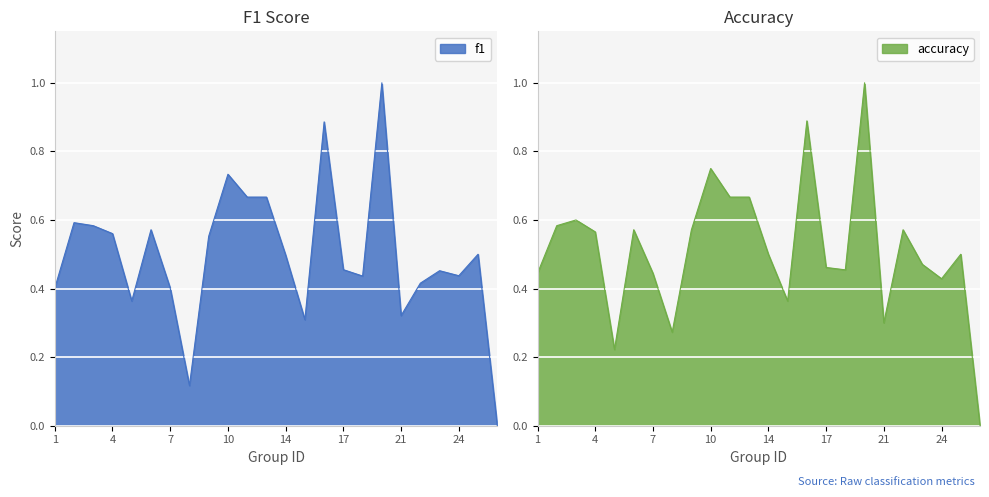

True or false: accuracy and f1 intersect in this chart.

True